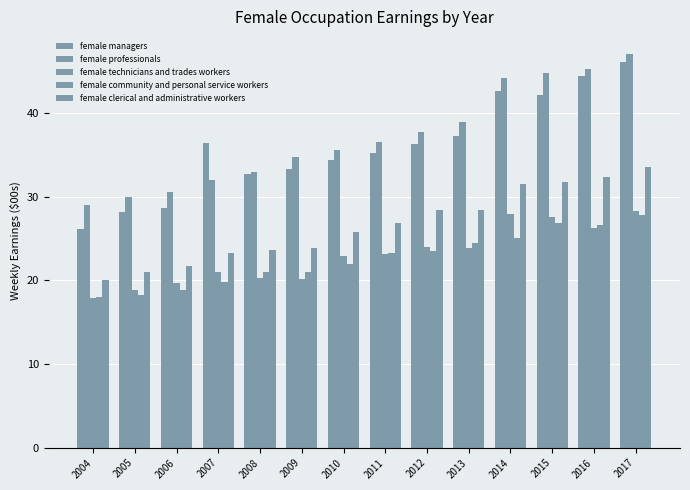

What is the value of the female professionals bar at the 13th from the left?

45.2